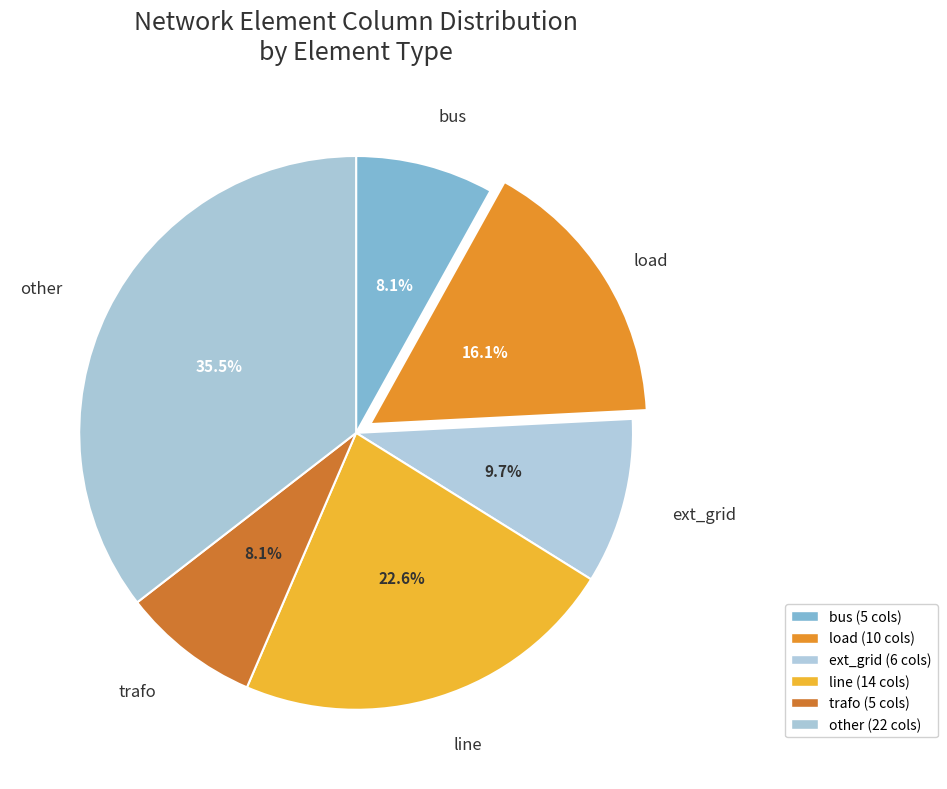

To the nearest percent, what portion does ext_grid represent?

10%